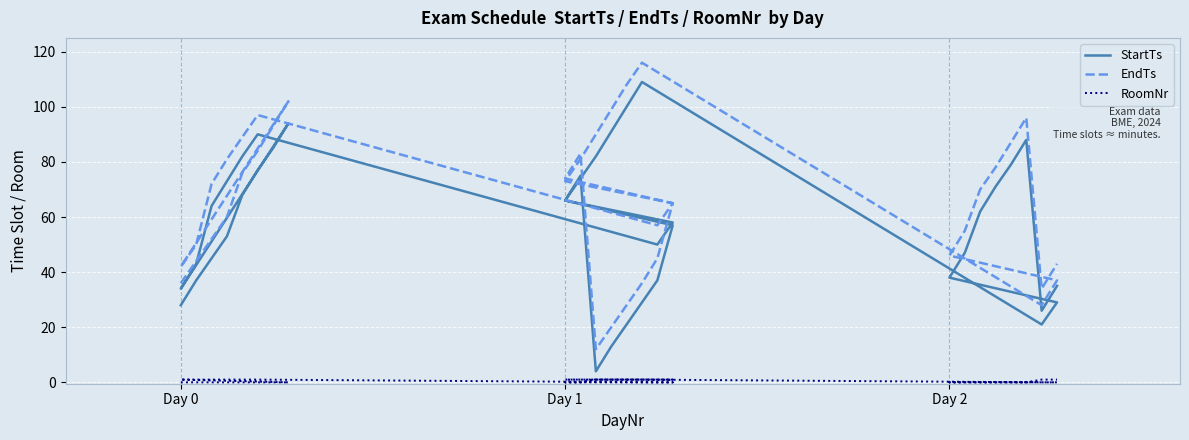

What is the highest value of the StartTs series?

109